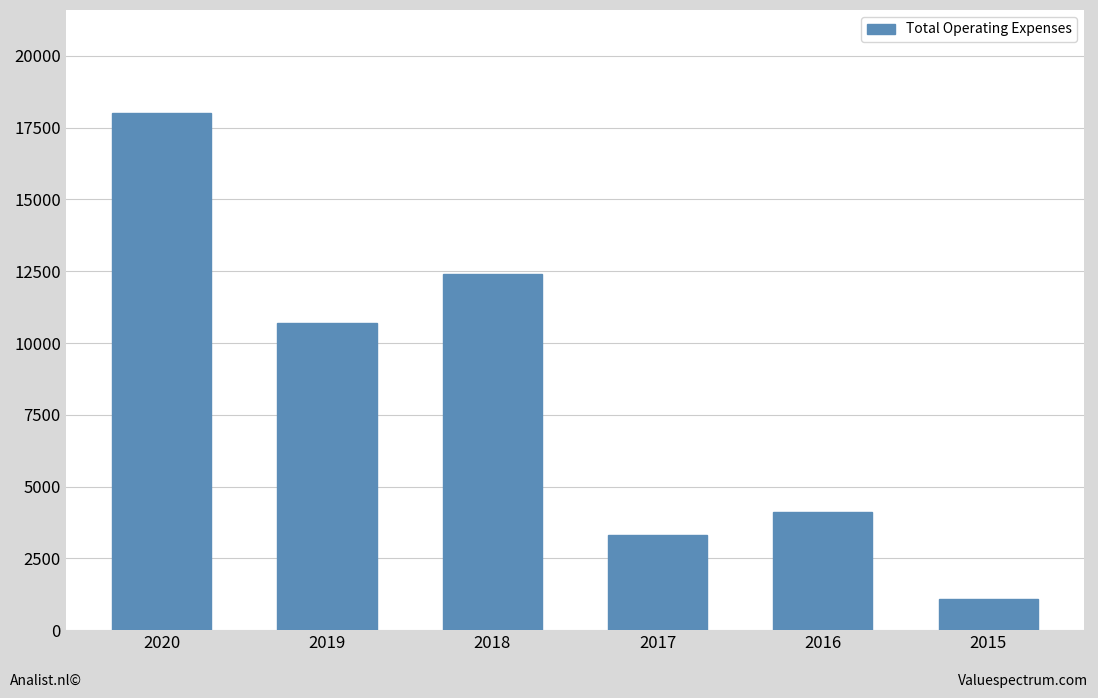

What is the difference between the maximum and minimum values?

16900